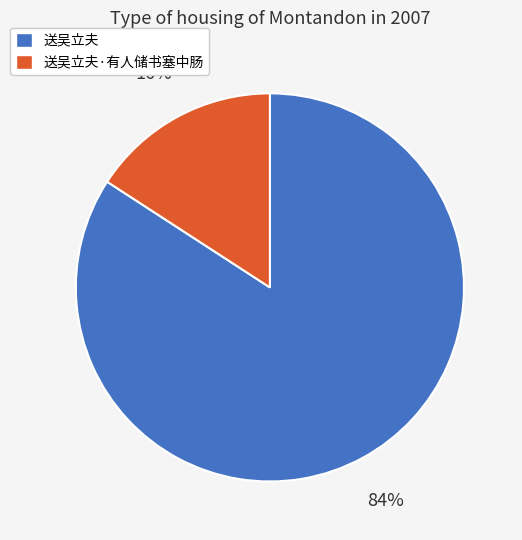

To the nearest percent, what portion does 送吴立夫 represent?

84%